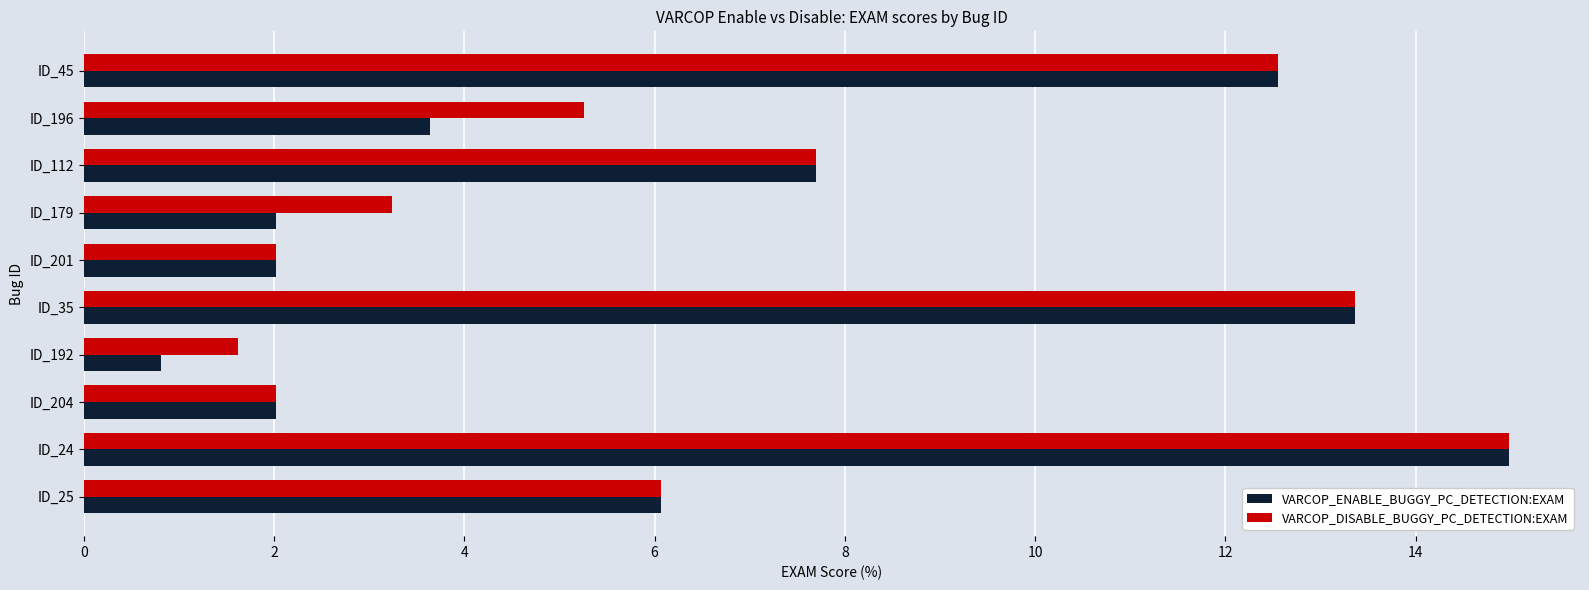

At how many categories does at least one series exceed 10?

3